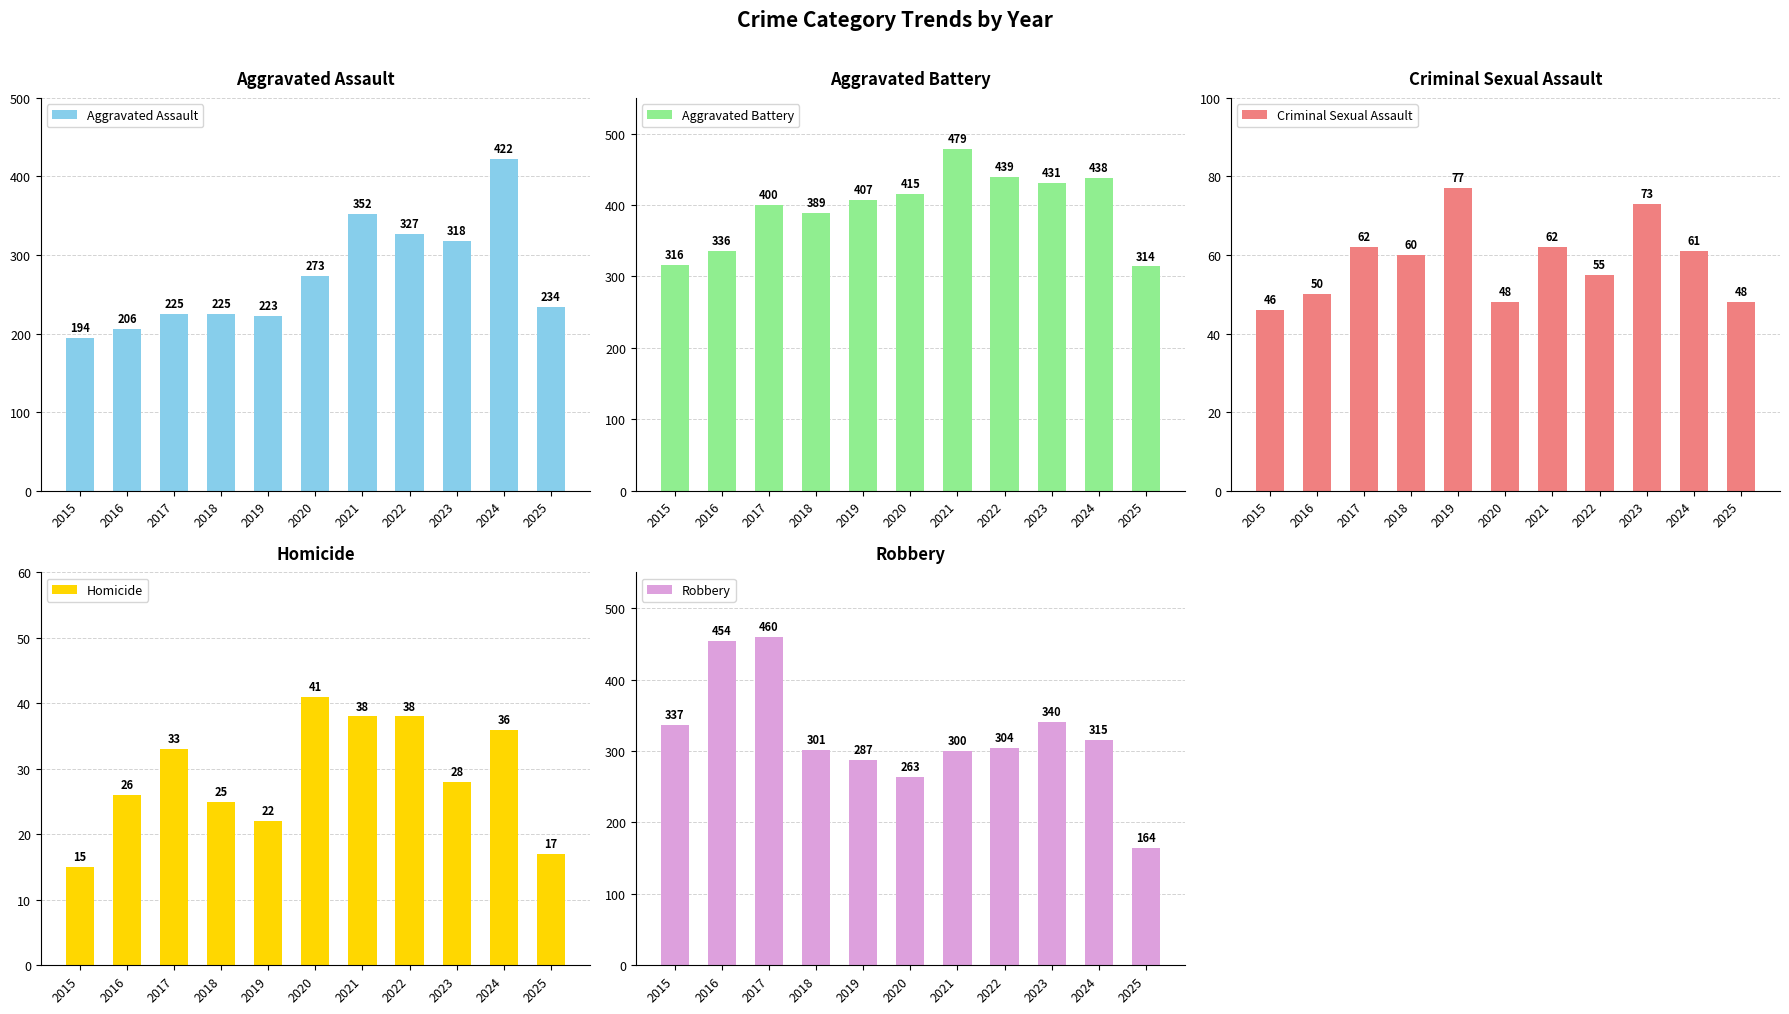

What are all the series names shown in the legend?

Aggravated Assault, Aggravated Battery, Criminal Sexual Assault, Homicide, Robbery